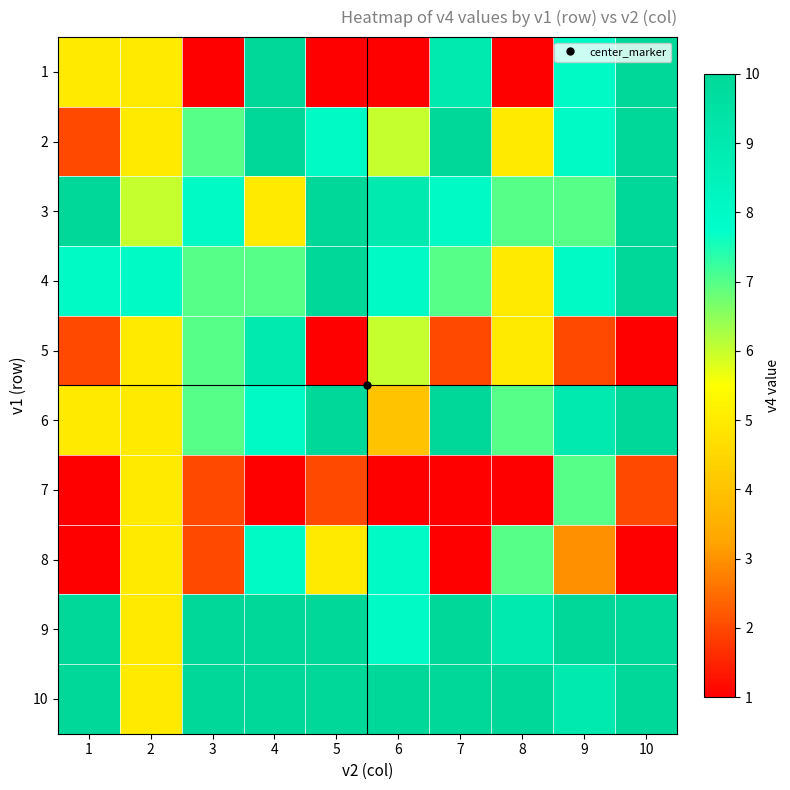

At 6, list the series in order from largest to smallest.

10, 3, 4, 8, 9, 2, 5, 6, 1, 7